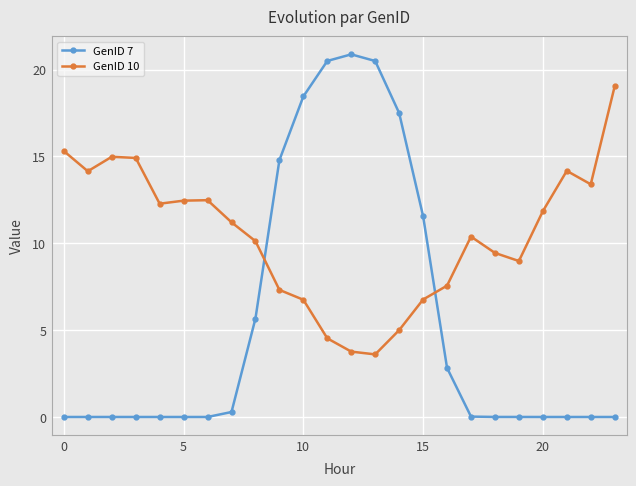

Which series has the largest total across all categories?

GenID 10